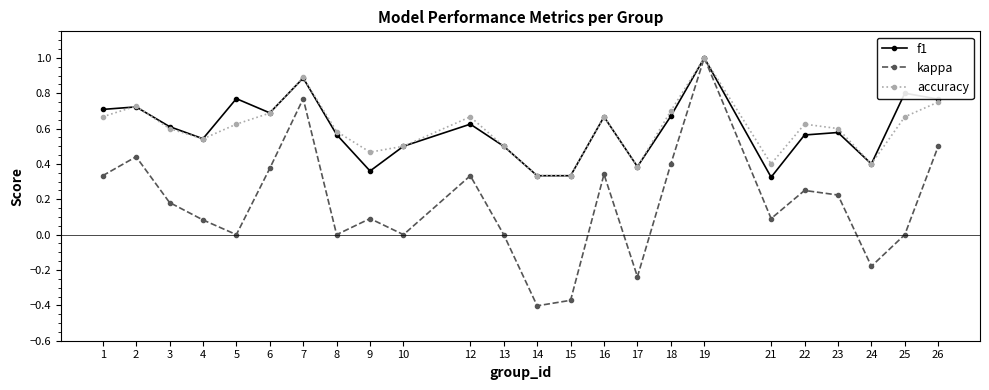

Which series has the widest spread of values?

kappa